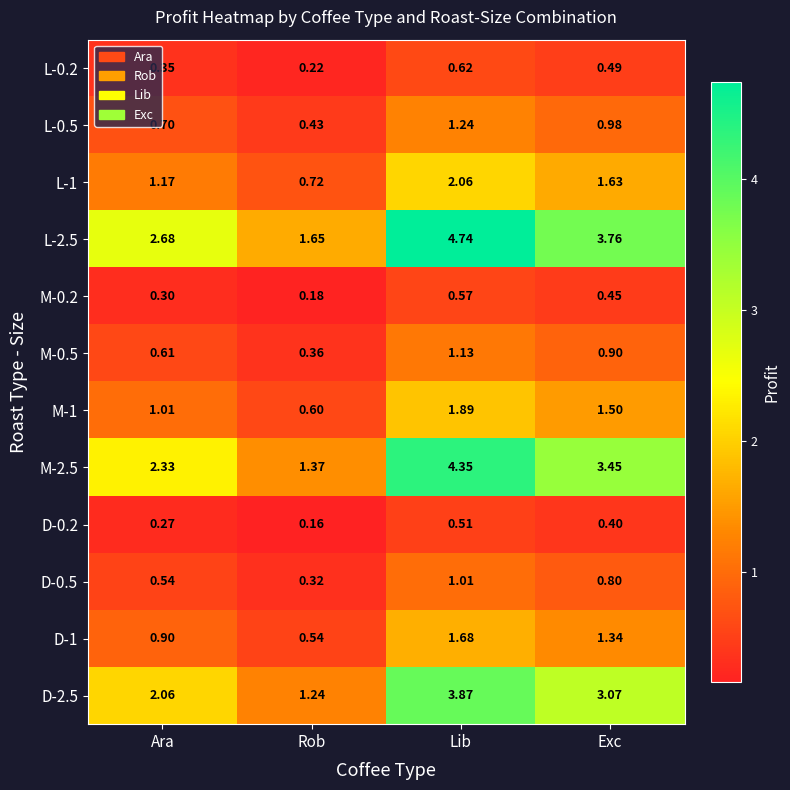

Which series changed the most between Ara and Rob?

L-2.5